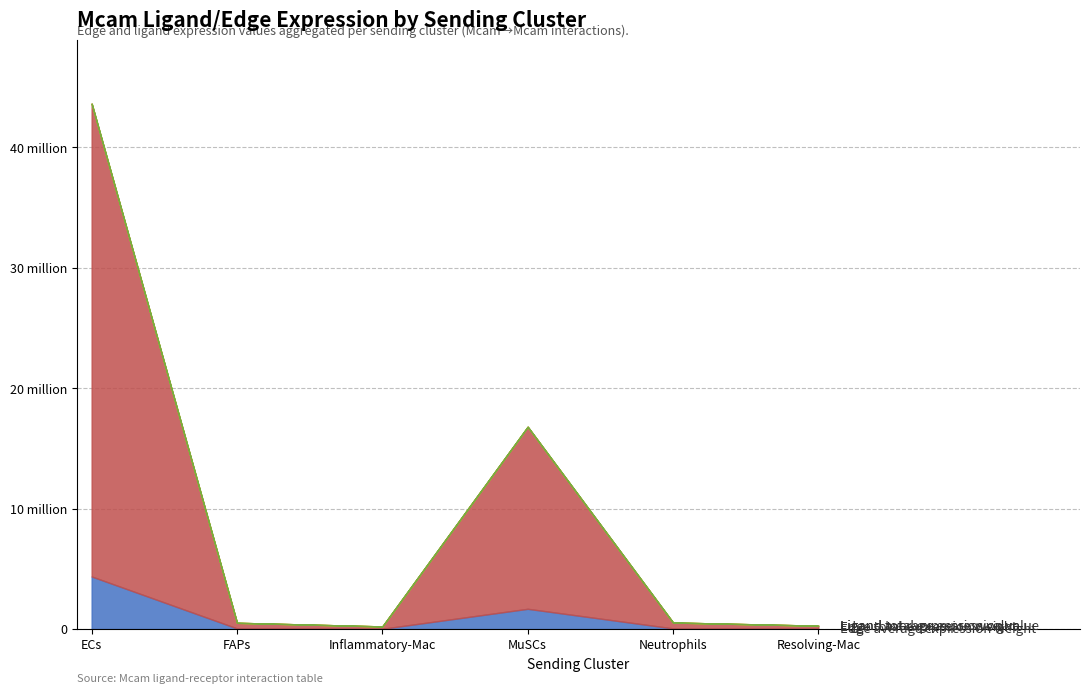

The value of Ligand total expression value at ECs is 18795.4. True or false?

True